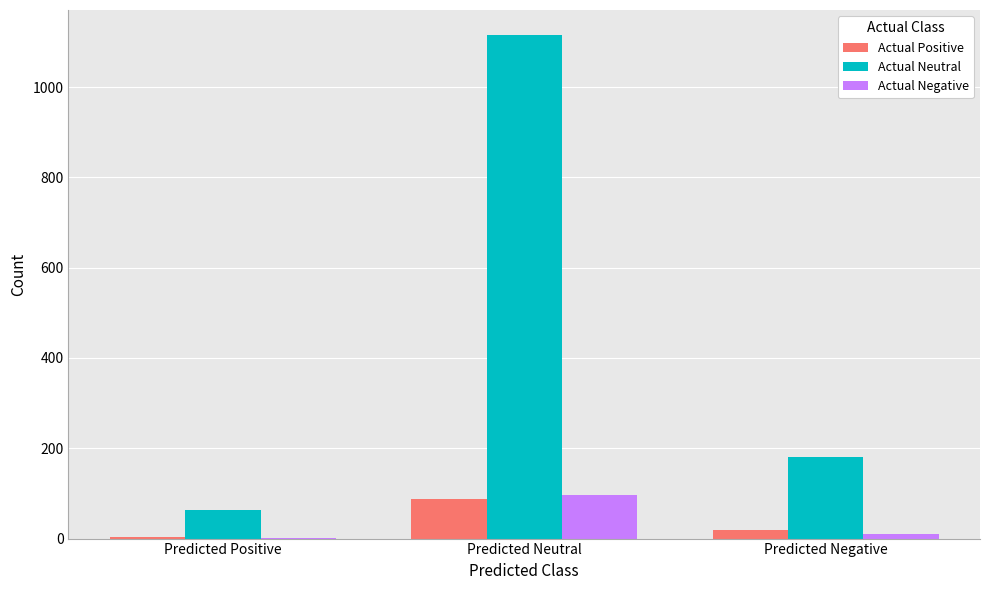

What is the average value of the Actual Neutral series?

453